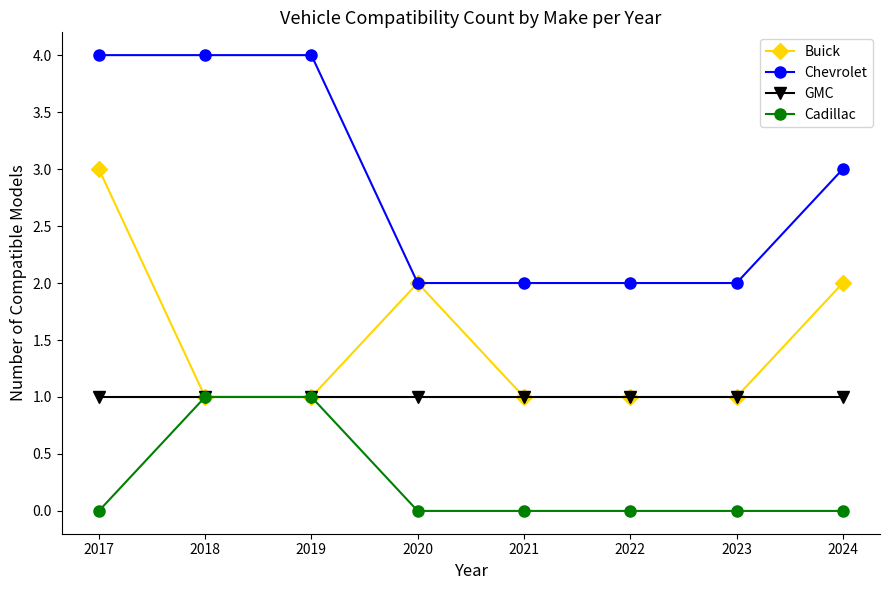

At 2019, list the series in order from smallest to largest.

Buick, GMC, Cadillac, Chevrolet